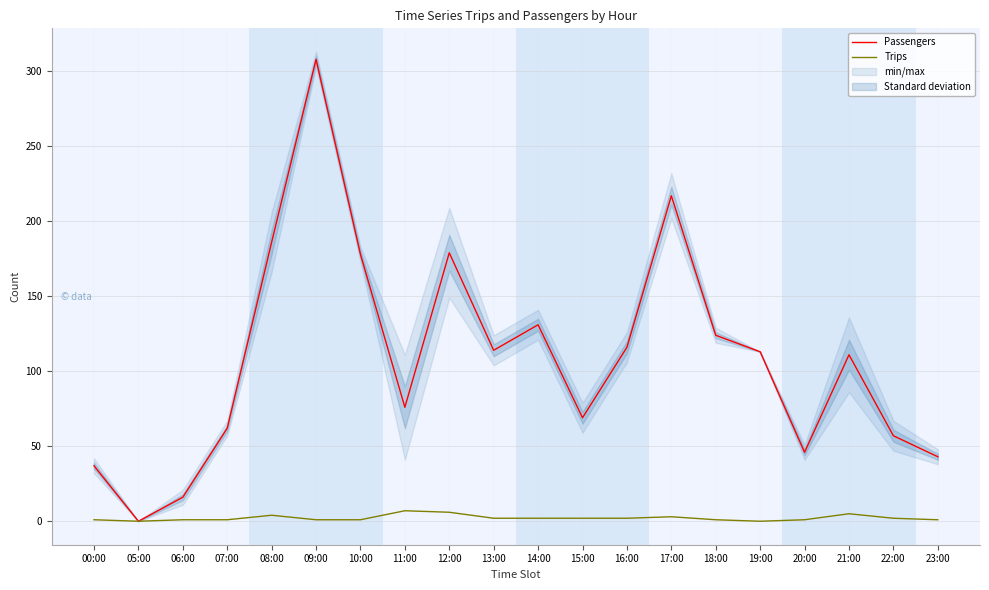

What is the difference between the highest and lowest values at 17:00?

214